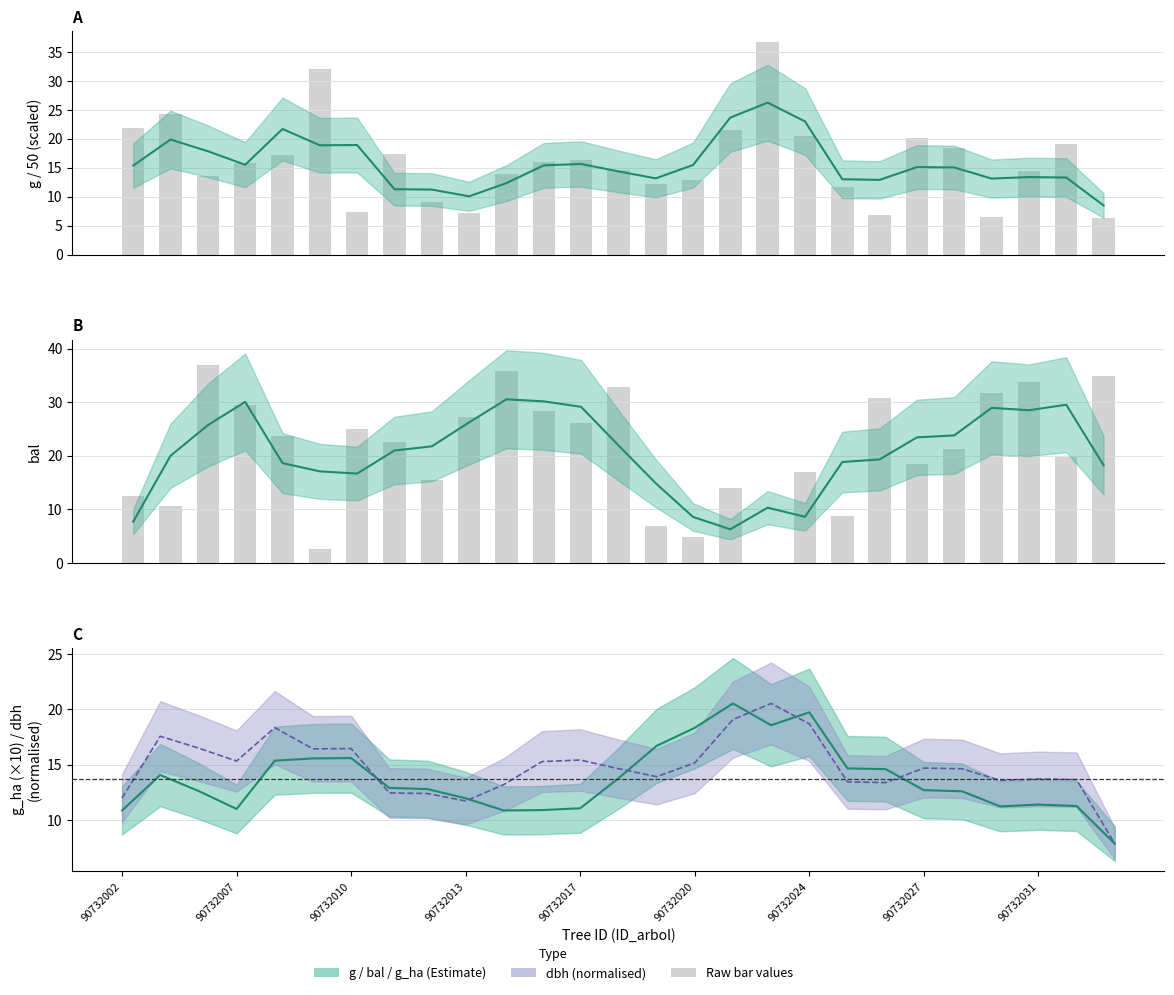

What is the sum of all bal values?

571.5